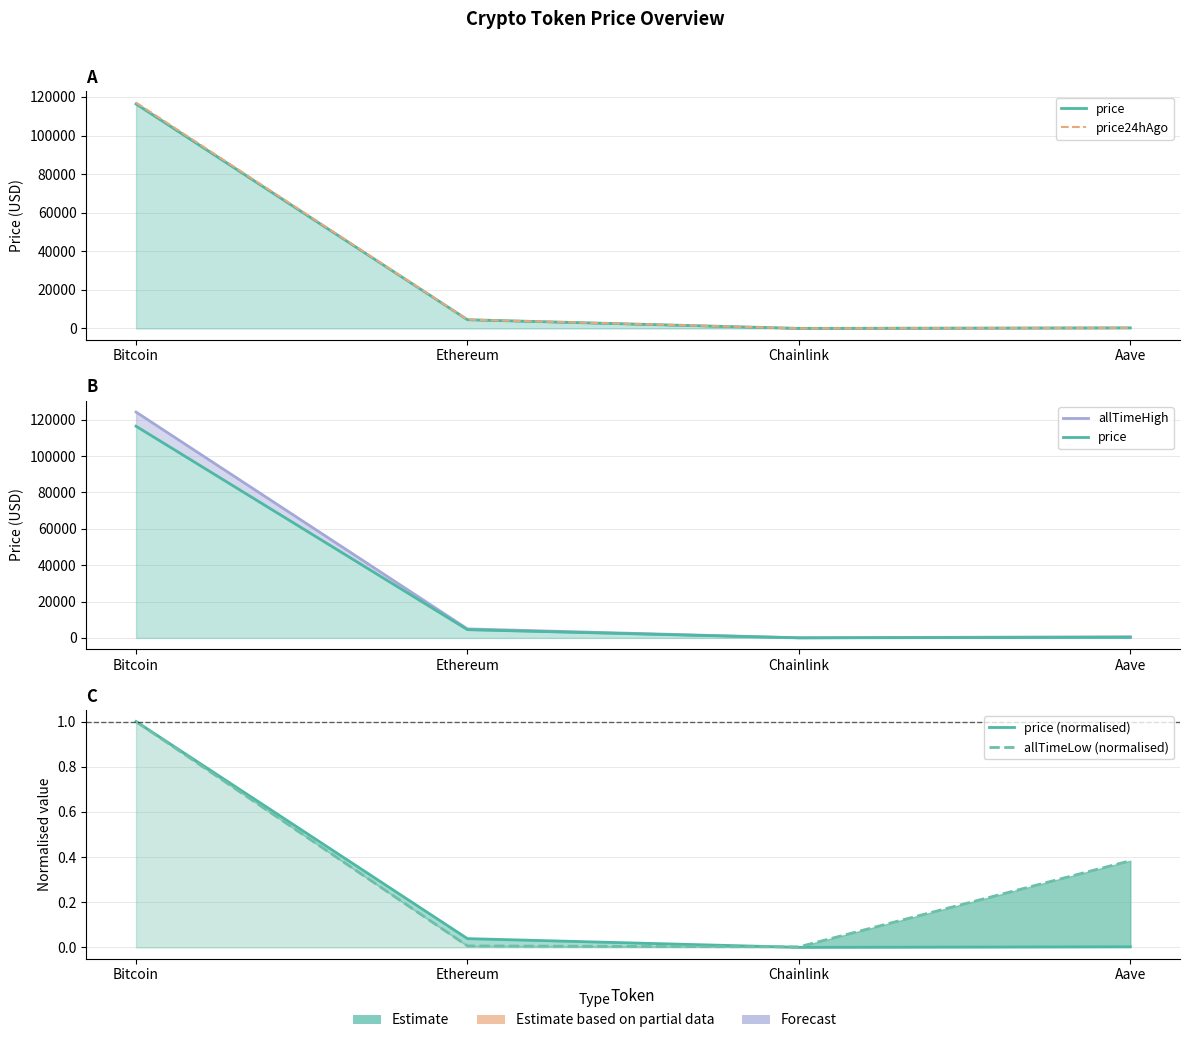

The price series shows 4510.9 at Ethereum. True or false?

True